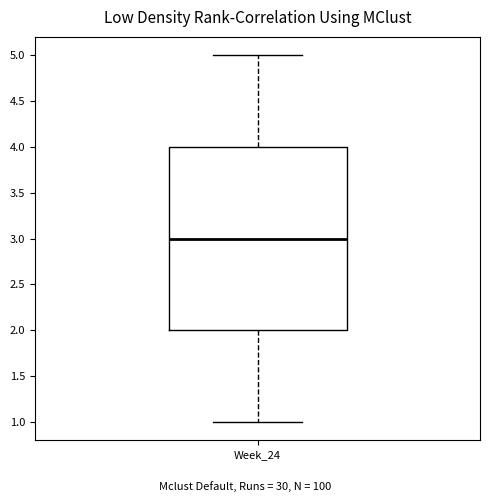

Read this box plot against the y-axis: the position of the median line, the range covered by the box, and the ends of both whiskers. The values are not printed on the chart, so give them approximately, as read against the axis.

median 3, box 2 to 4, whiskers 1 to 5